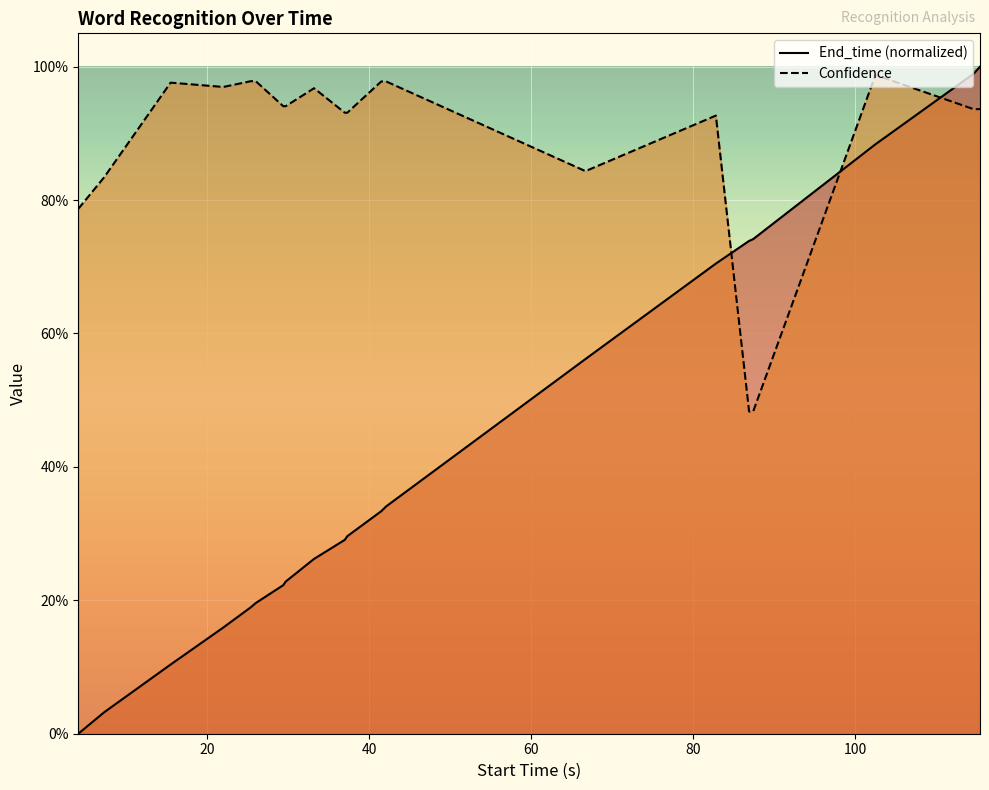

Where is End_time nearest to the value 0?

4.1